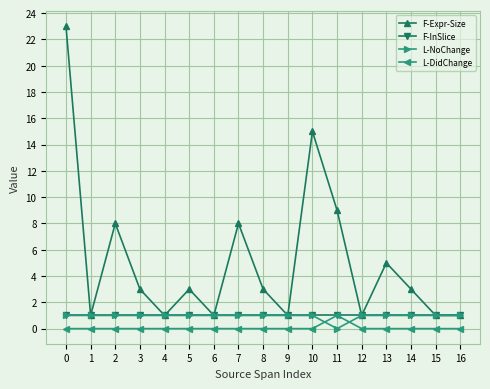

True or false: L-NoChange and L-DidChange intersect in this chart.

True